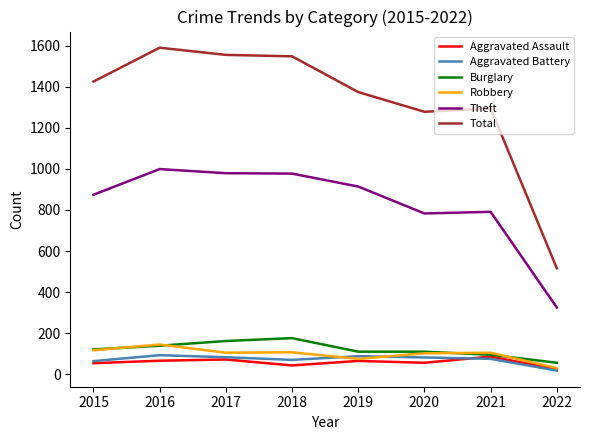

How many lines are shown in the chart?

6